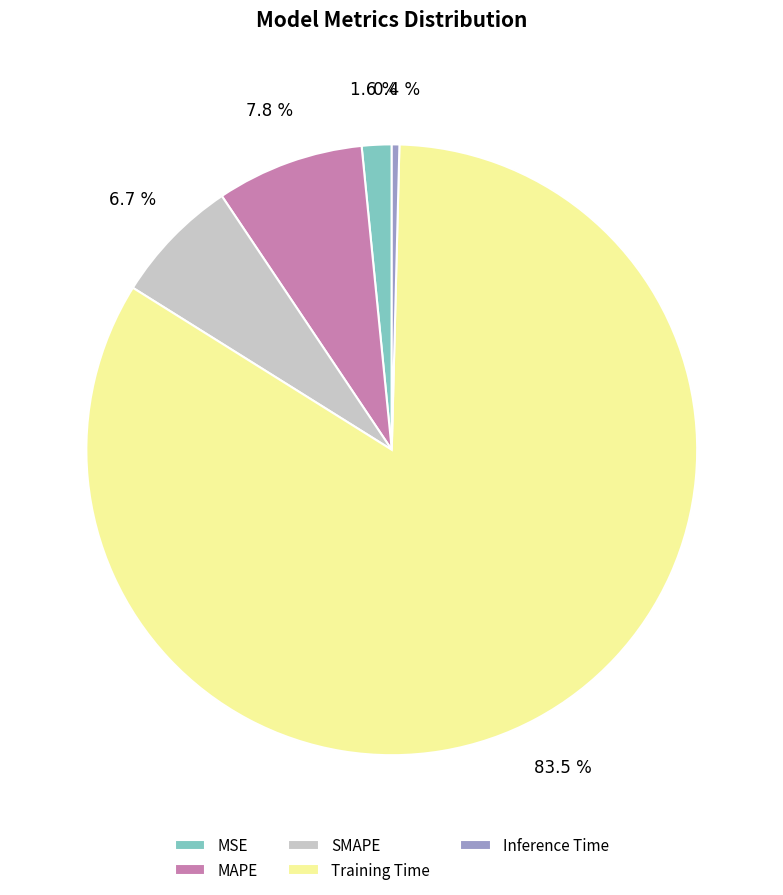

What is the total percentage of MAPE and MSE?

9.4%